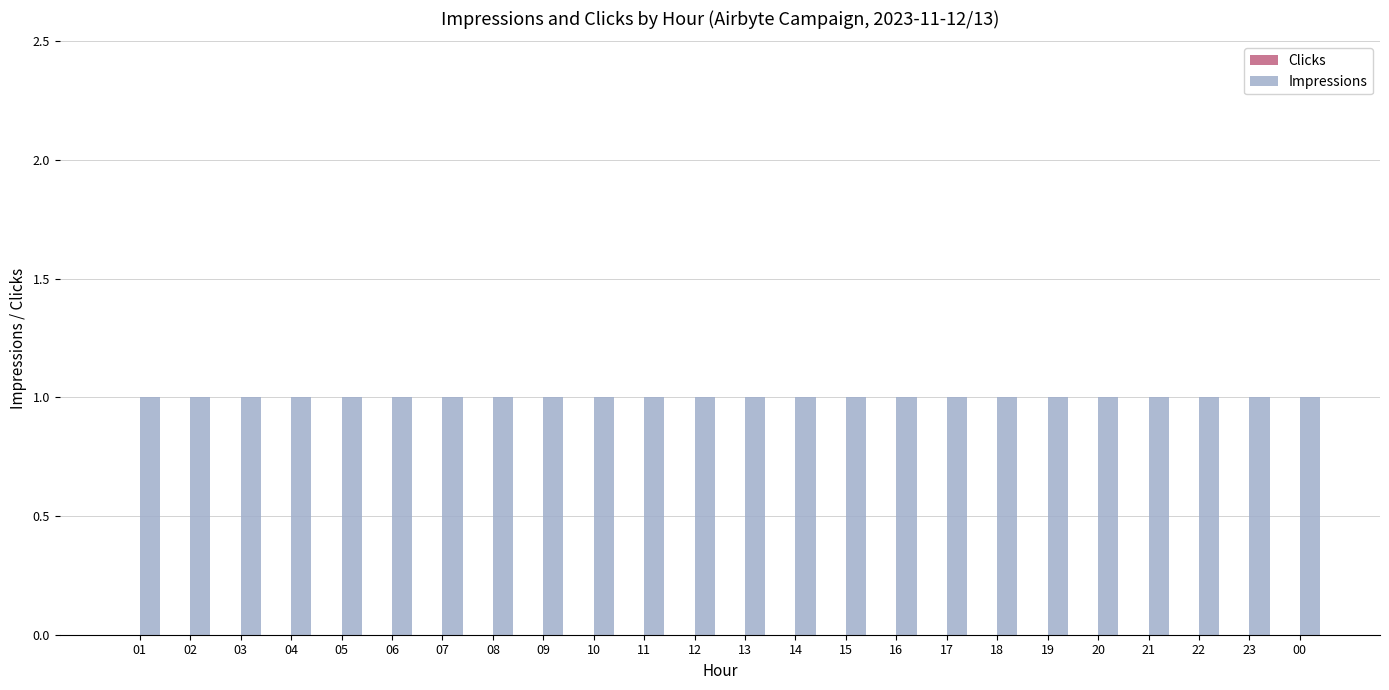

What are all the series names shown in the legend?

Clicks, Impressions